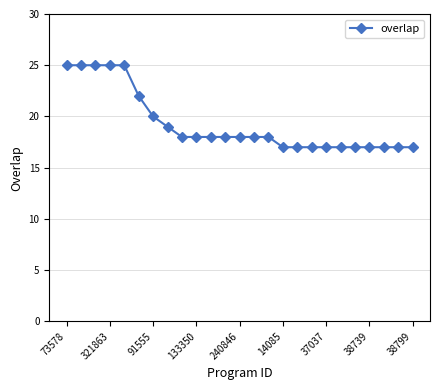

What is the value of the 13th point from the left?

18